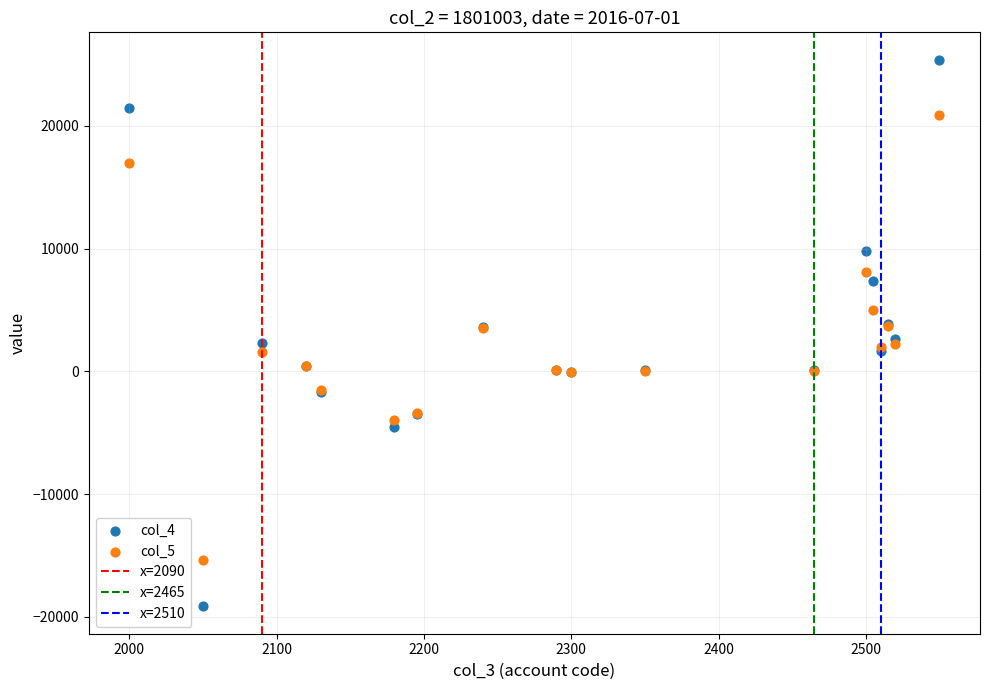

Which series has the widest spread of Y values?

col_4